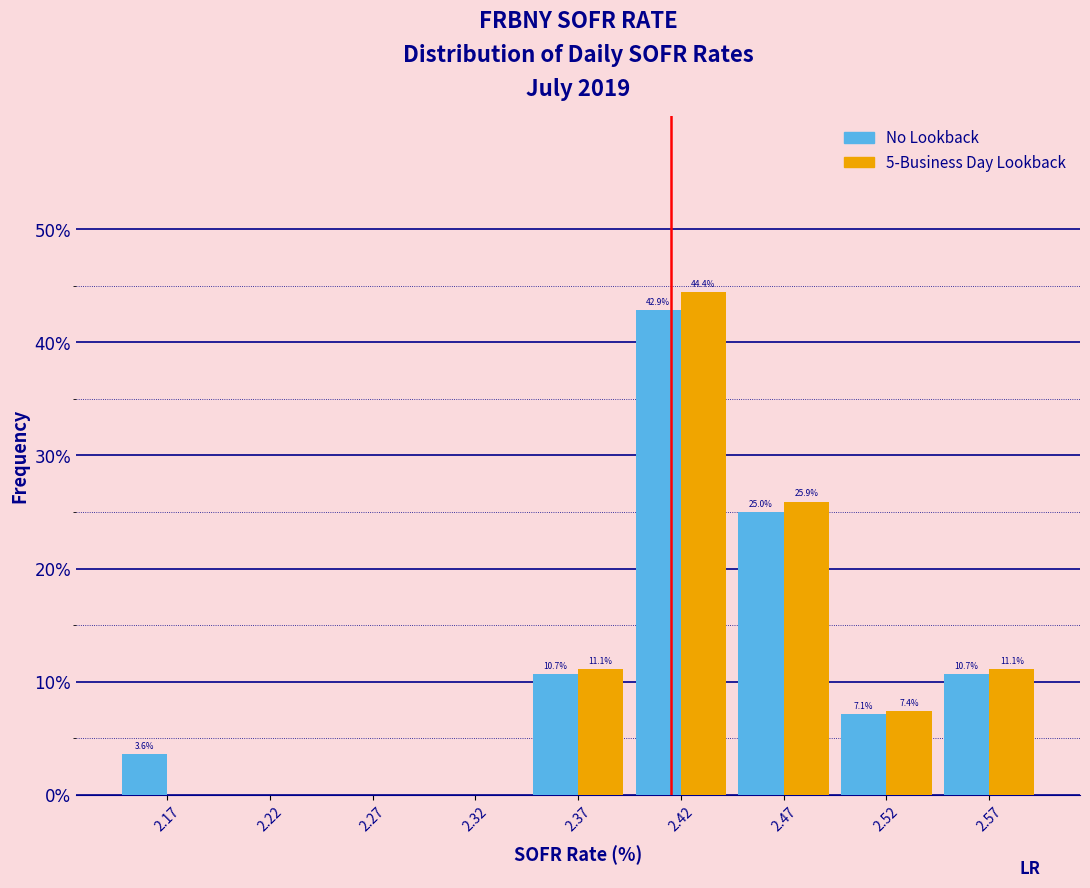

Reading left to right, list all the values displayed in this chart.

No Lookback: 2.17=3.6	2.22=0.0	2.27=0.0	2.32=0.0	2.37=10.7	2.42=42.9	2.47=25.0	2.52=7.1	2.57=10.7
5-Business Day Lookback: 2.17=0.0	2.22=0.0	2.27=0.0	2.32=0.0	2.37=11.1	2.42=44.4	2.47=25.9	2.52=7.4	2.57=11.1